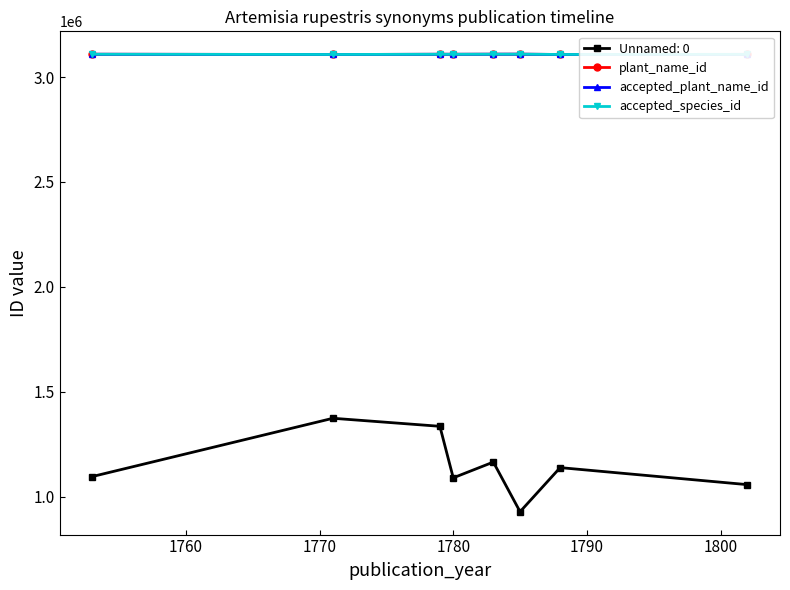

Which series ends up on top after the final intersection of accepted_species_id and plant_name_id?

accepted_species_id